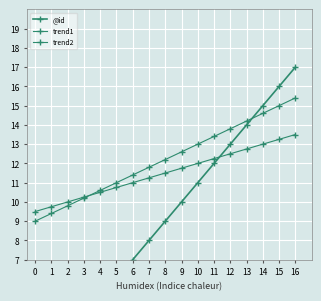

What is the minimum value shown in the chart?

1.0